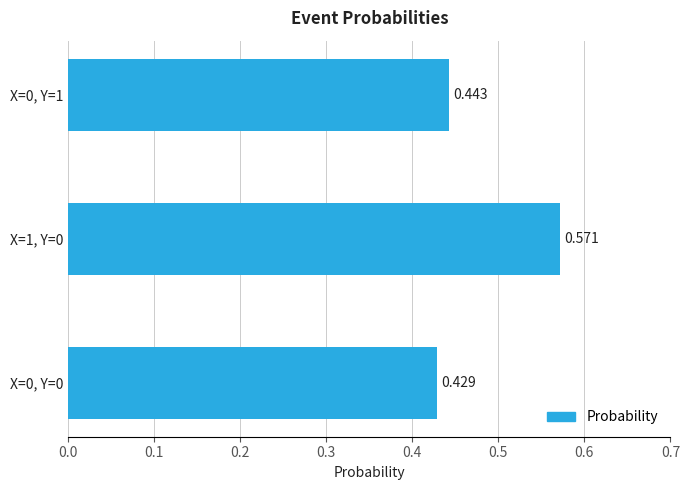

List the labels in order of value, smallest first.

X=0, Y=0, X=0, Y=1, X=1, Y=0